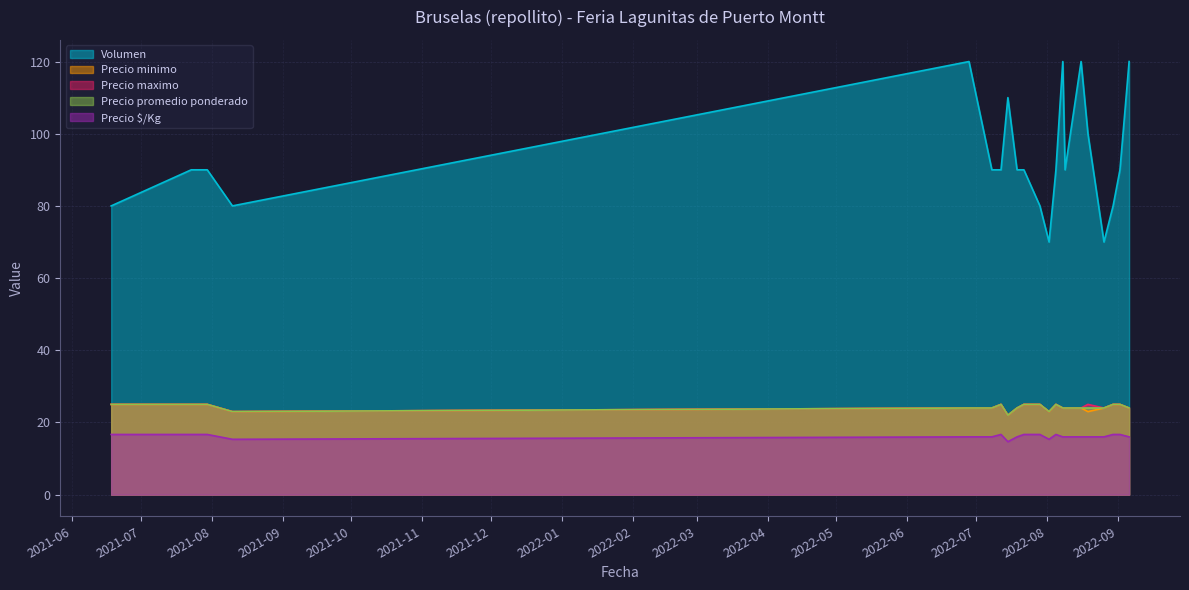

What position from the left is 2021-08-10?

4